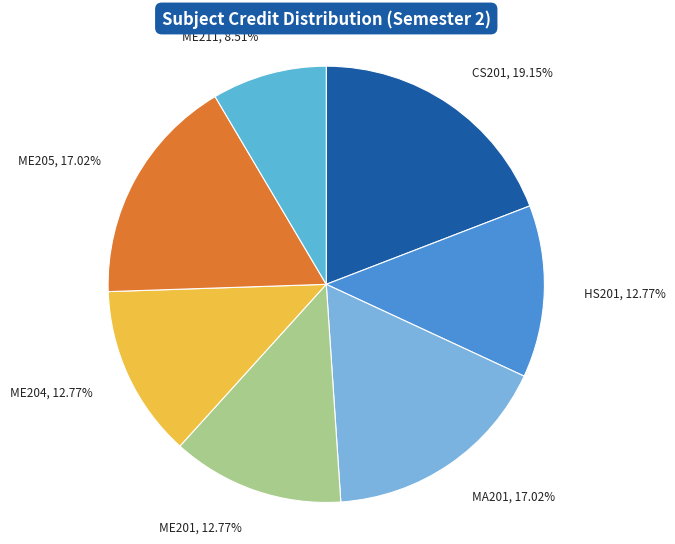

Do MA201 and HS201 together represent more than half of the pie?

No